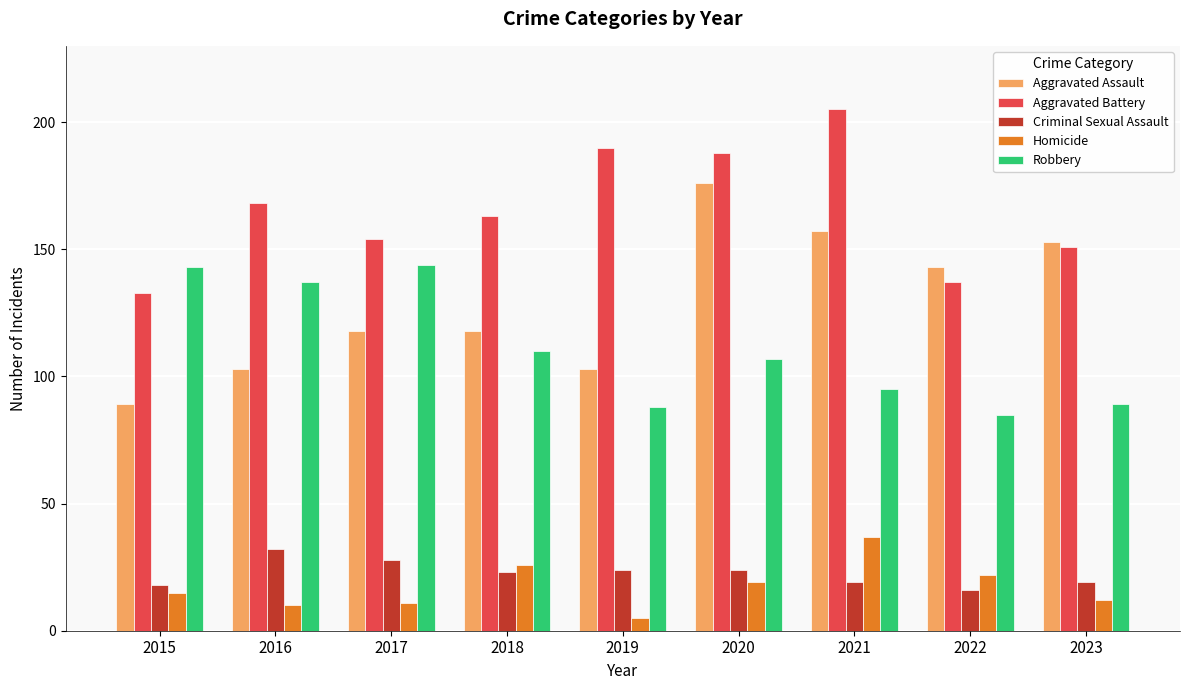

What is the value of the Robbery bar at the 7th from the left?

95